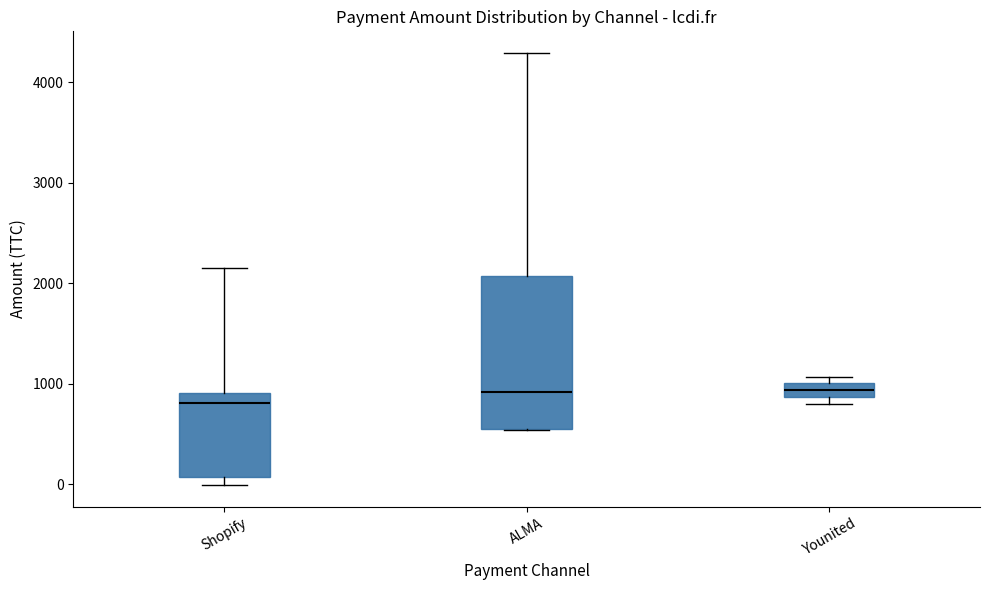

Comparing the boxes themselves (not the whiskers), which one is the tallest?

ALMA